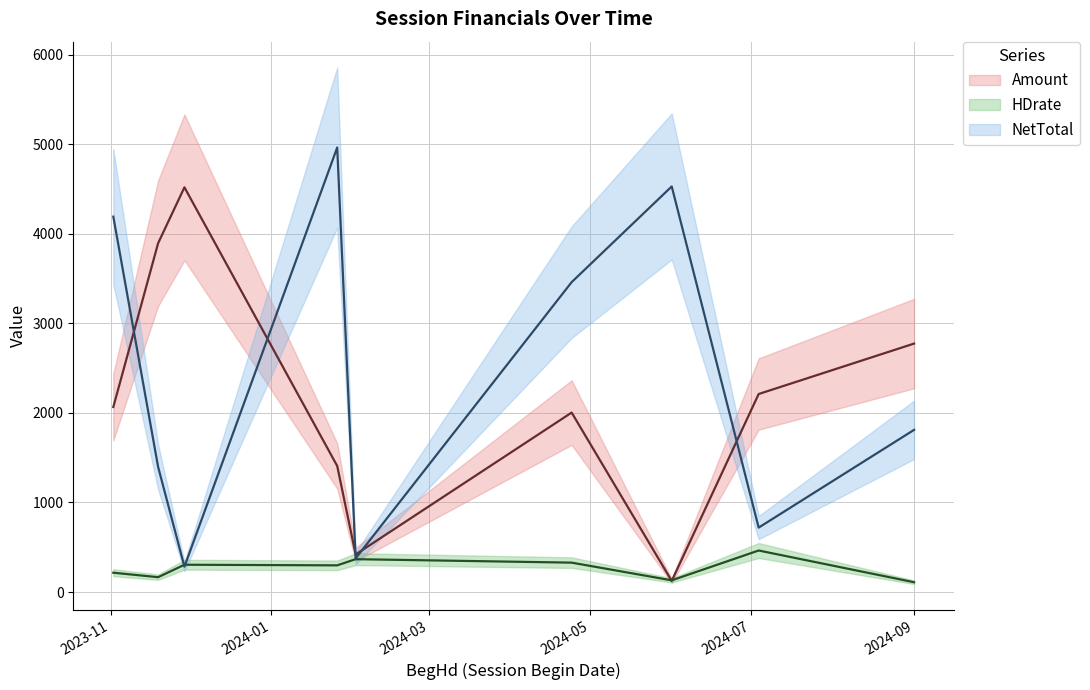

Is this an area chart (filled region under the line)?

No